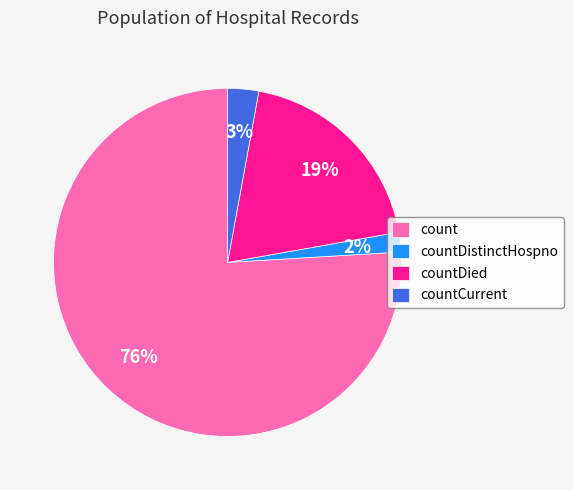

To the nearest percent, what percentage of the pie is count?

76%